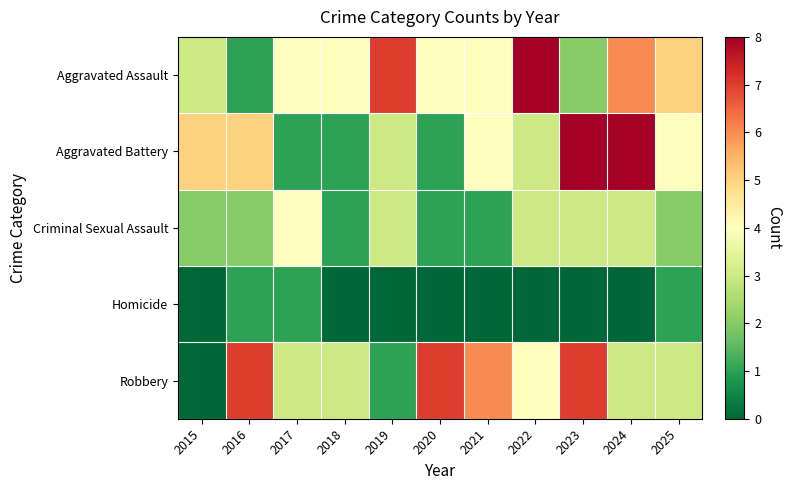

What is the greatest value displayed?

8